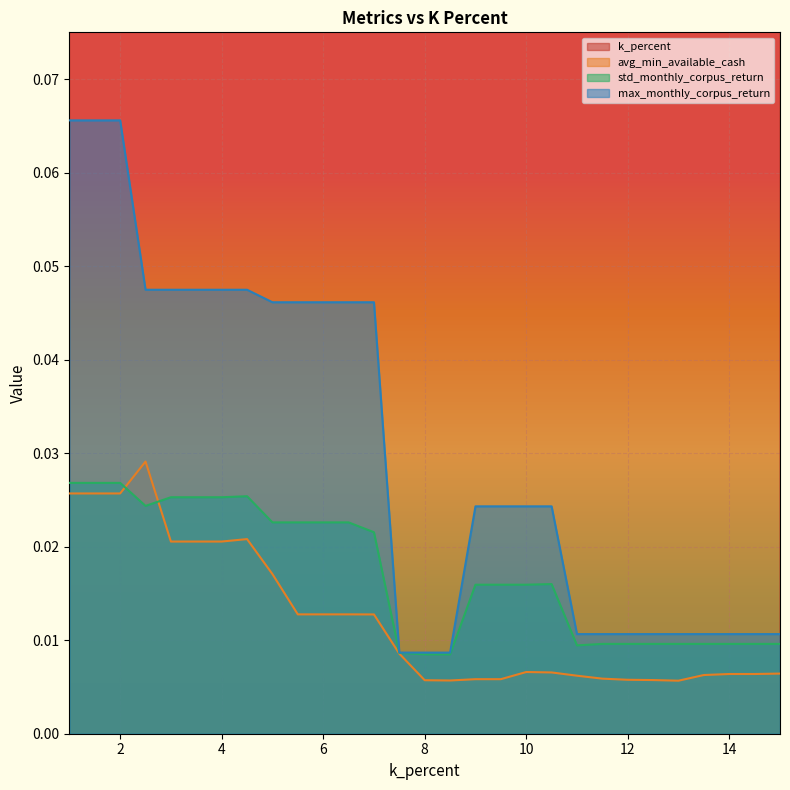

At how many categories does at least one series exceed 8?

14